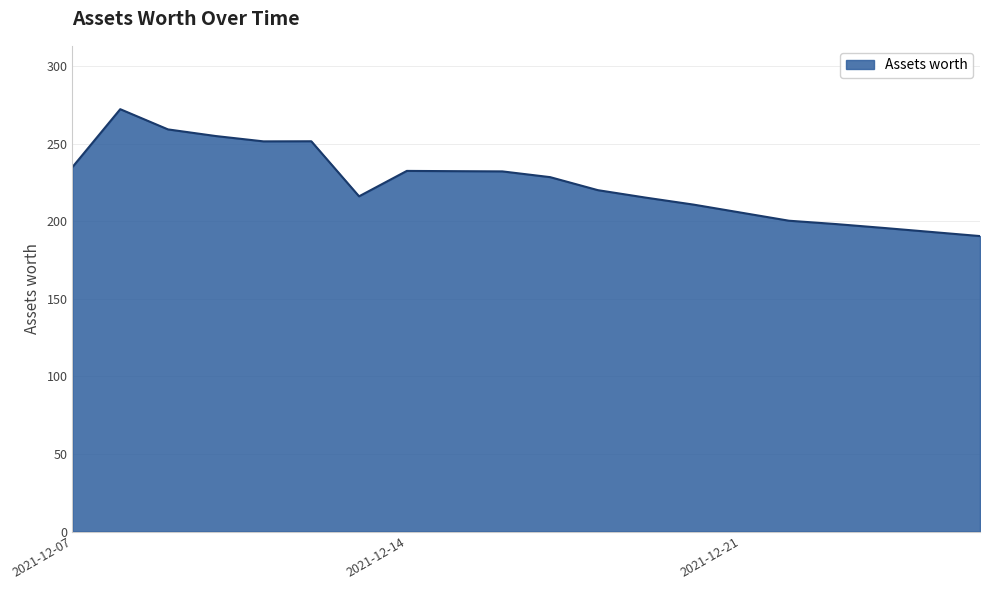

What is the difference between the maximum and minimum values?

81.8